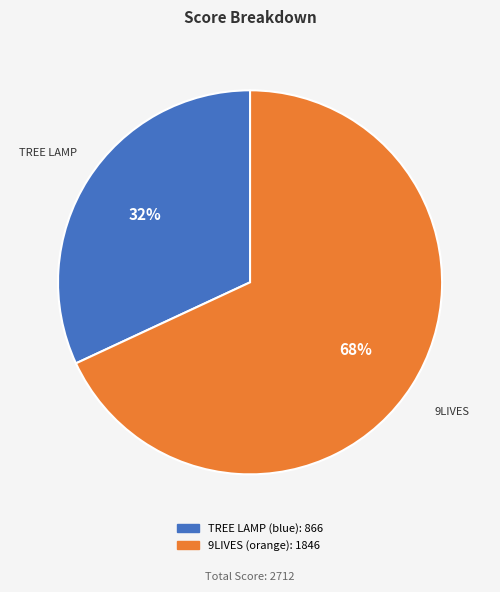

Which has a higher value, 9LIVES (orange) or TREE LAMP (blue)?

9LIVES (orange)